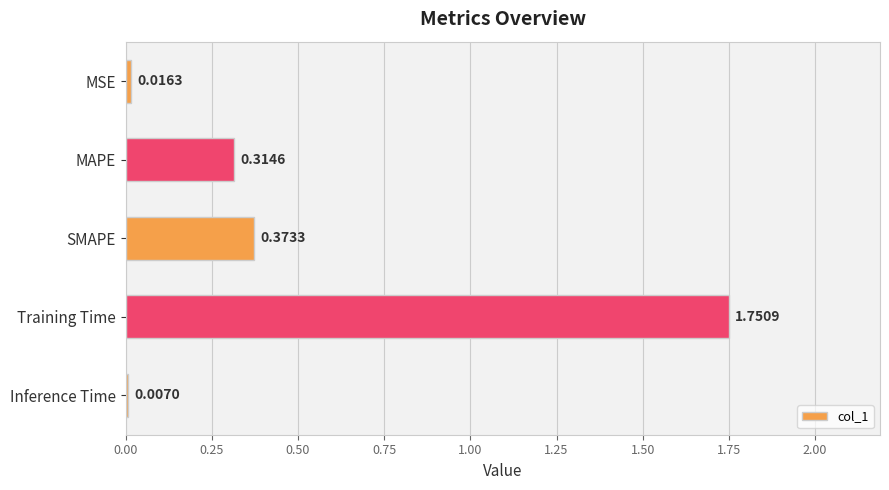

Which has a higher value, MAPE or SMAPE?

SMAPE